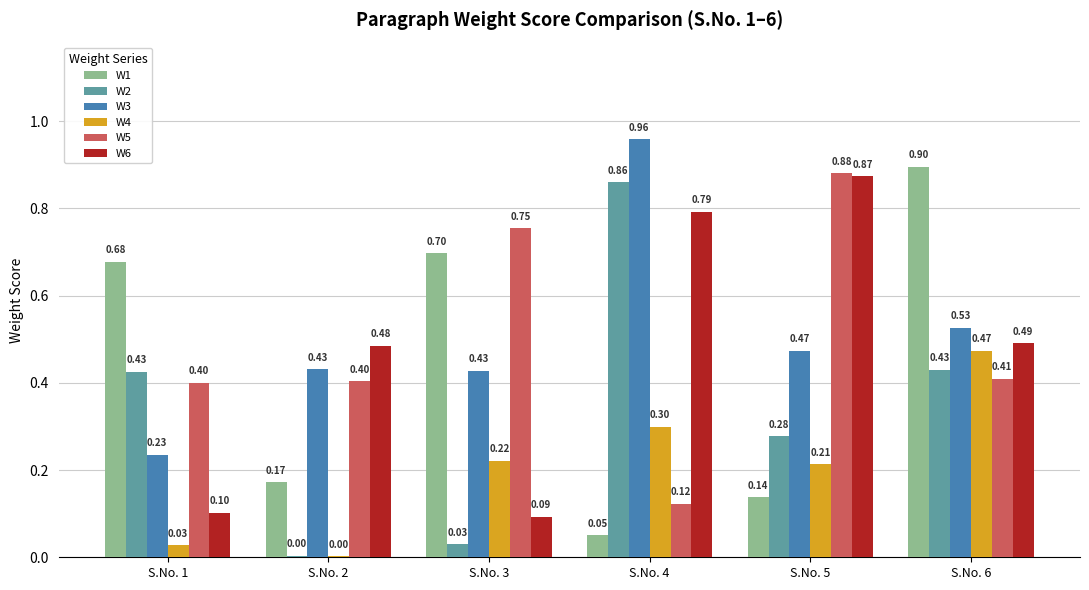

Between S.No. 3 and S.No. 5, which series saw the biggest shift?

W6